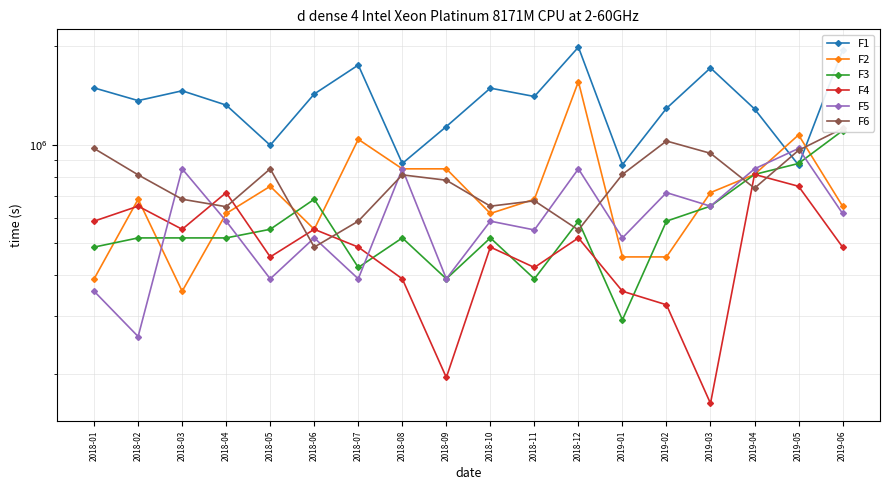

At how many categories does at least one series exceed 870361?

17